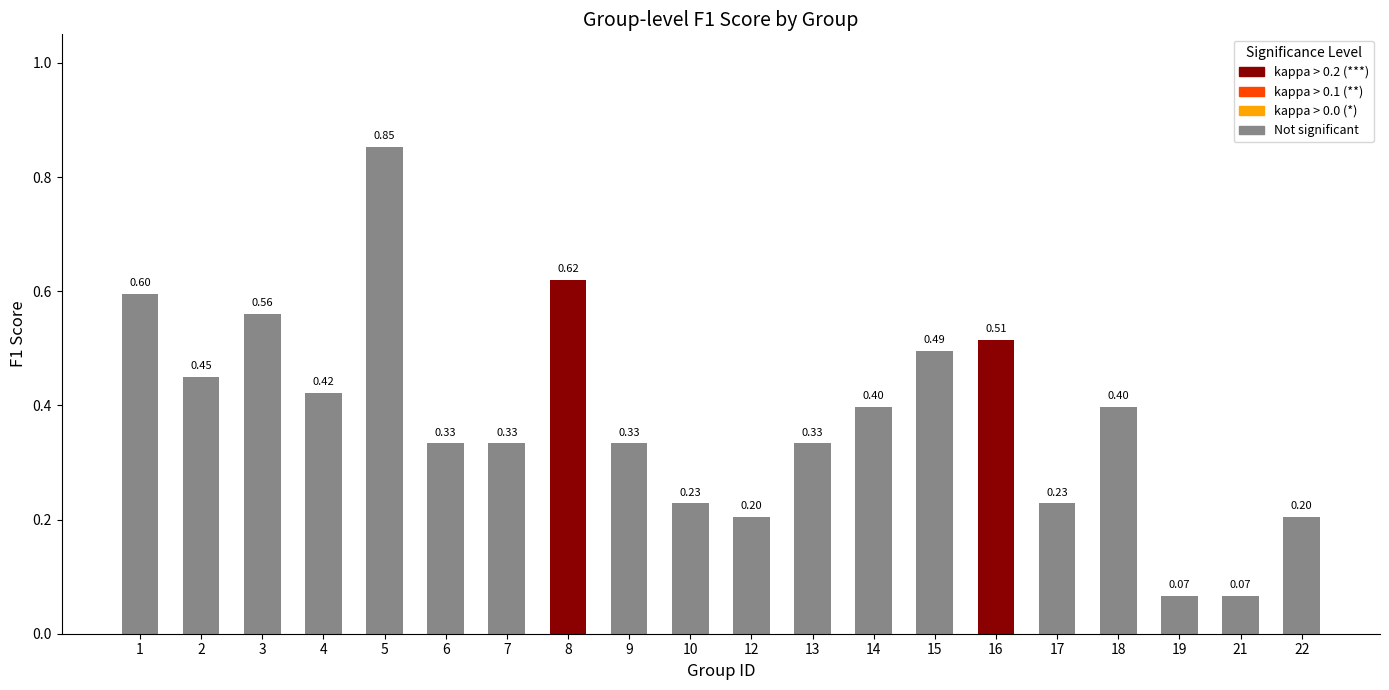

What is the difference between the maximum and minimum values?

0.8